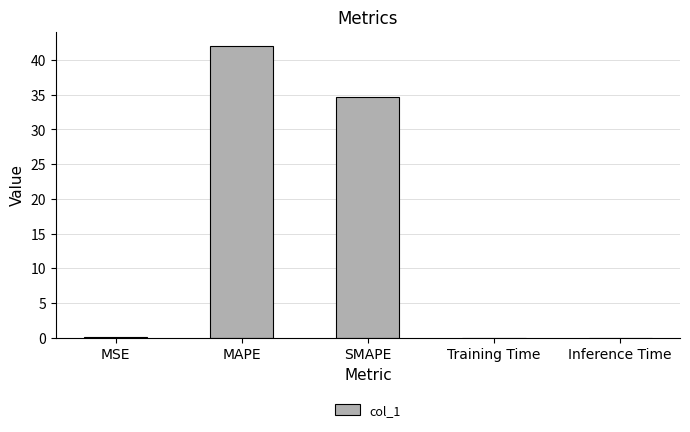

What value does the data have at MSE?

0.1